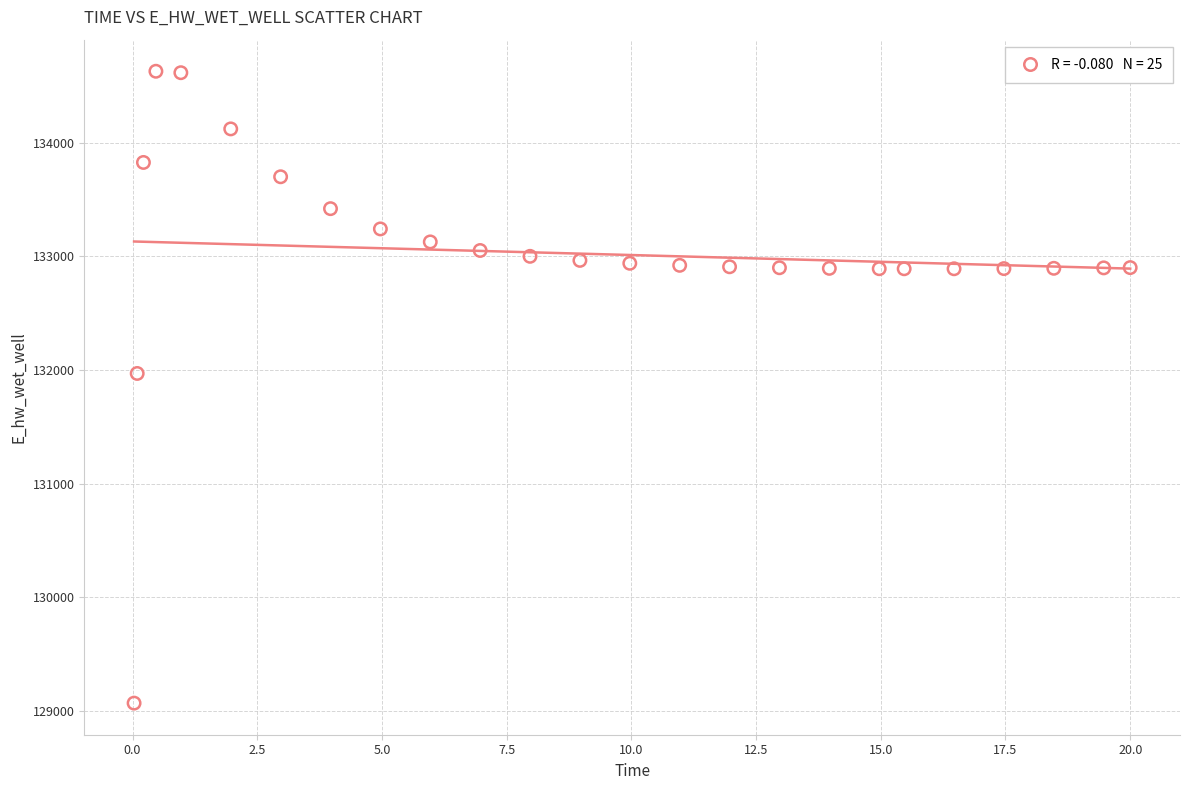

What Y value in the scatter plot is closest to 131849?

131970.0